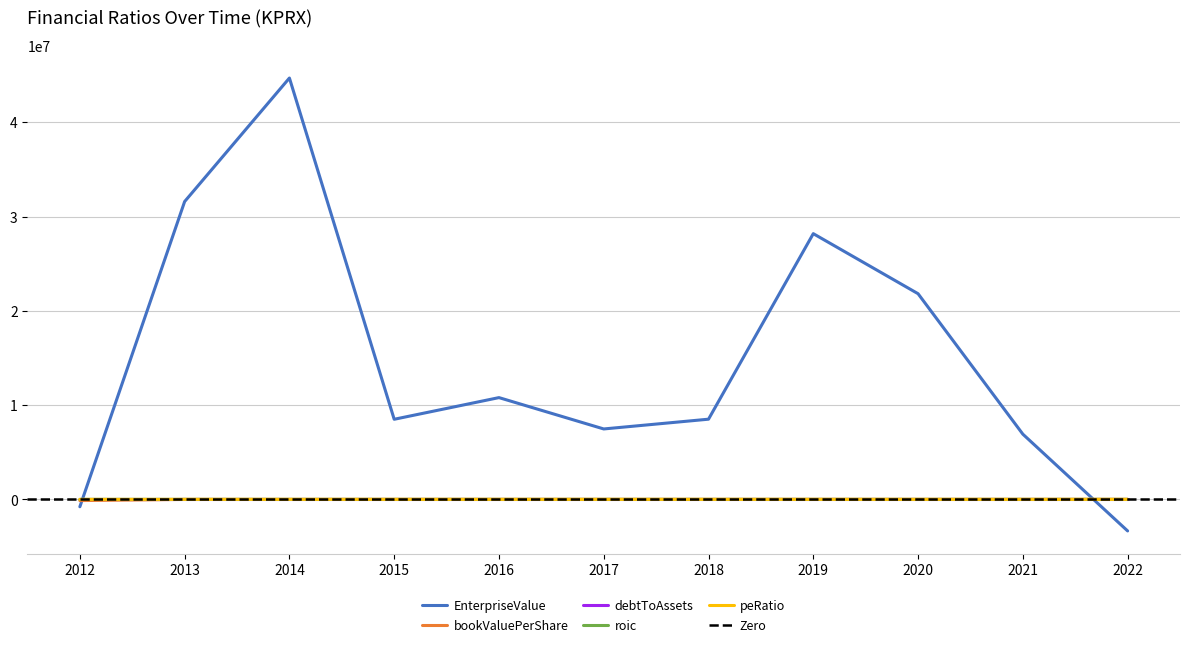

True or false: peRatio and debtToAssets intersect in this chart.

False